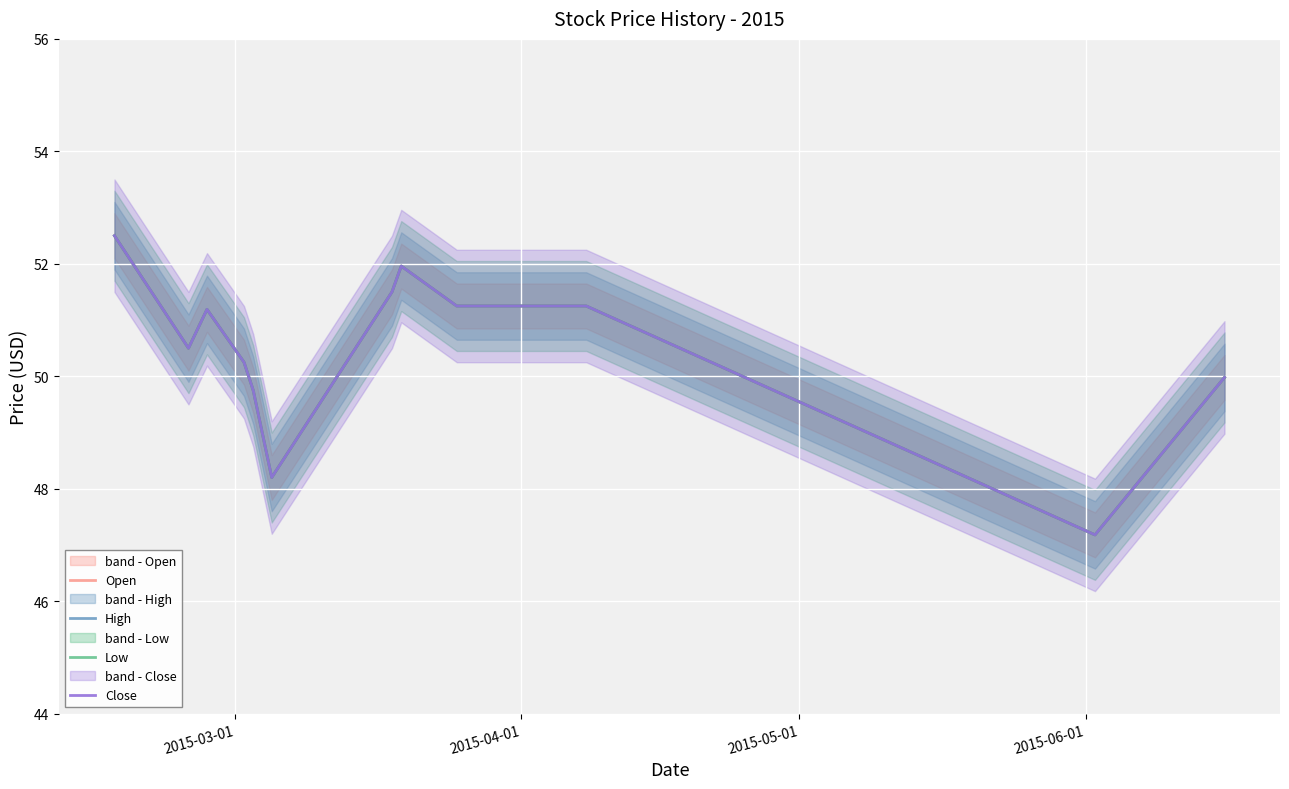

Is it true that High equals 91.0 at 7?

False